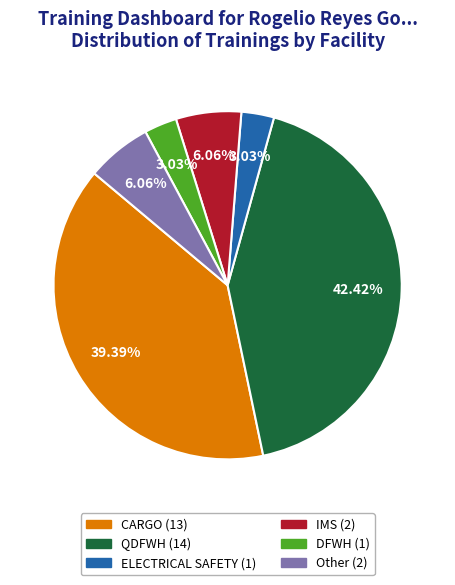

What percentage do Other and DFWH together represent?

9.1%